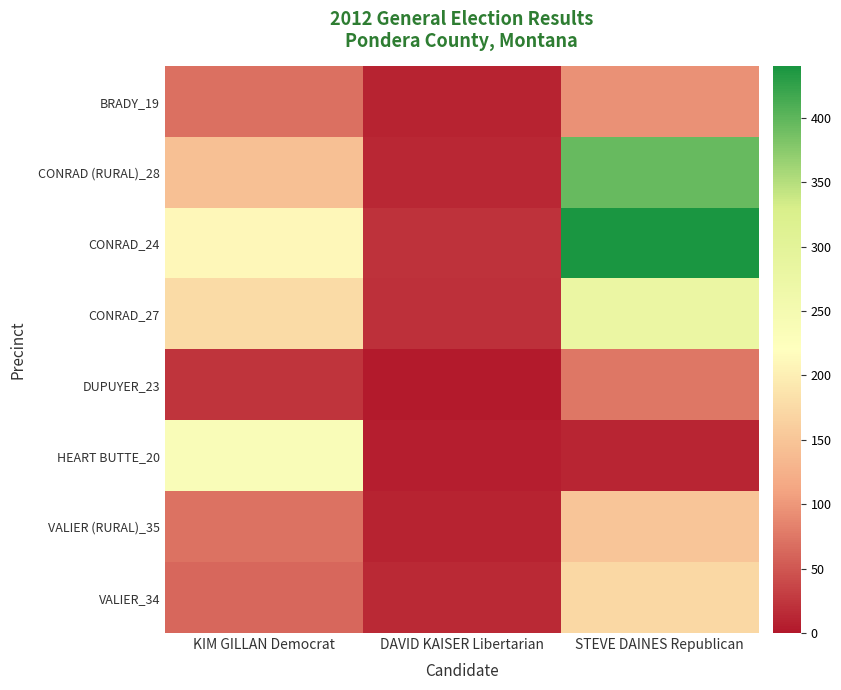

Between STEVE DAINES Republican and KIM GILLAN Democrat, which is larger?

STEVE DAINES Republican